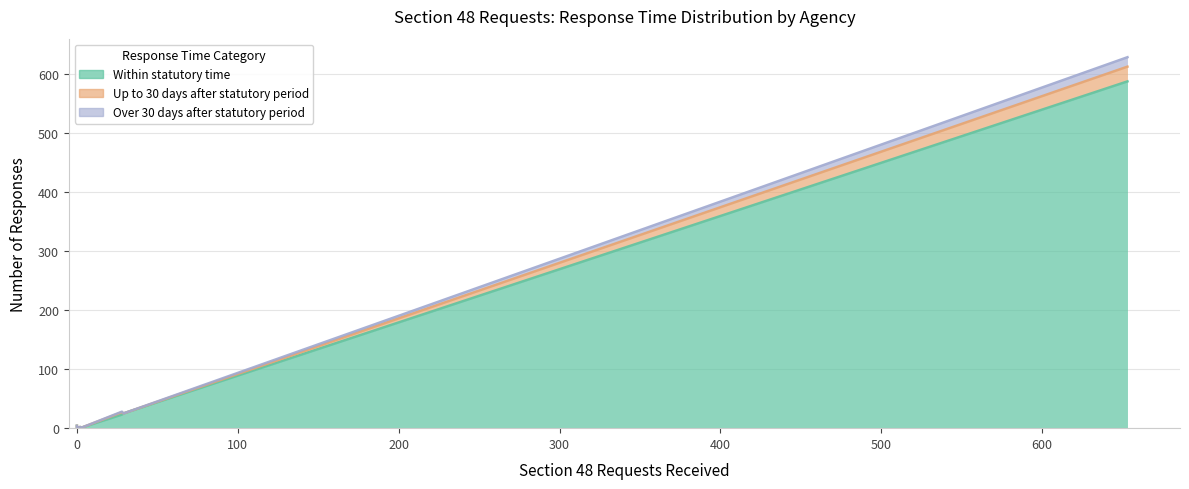

The value of Over 30 days after statutory period at Department of Veterans' Affairs is -9. True or false?

False